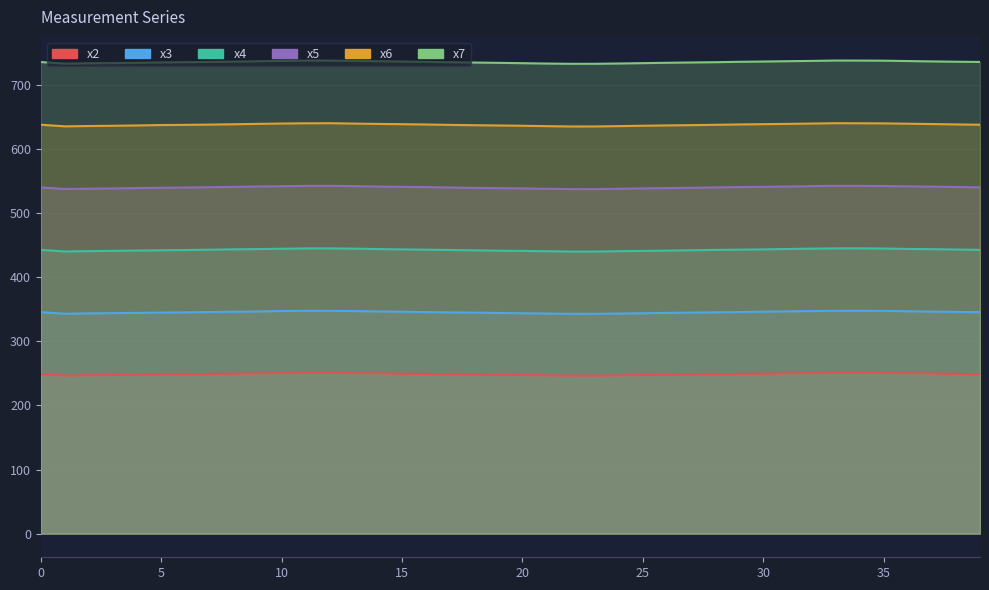

The x2 series shows 383.2 at 39. True or false?

False